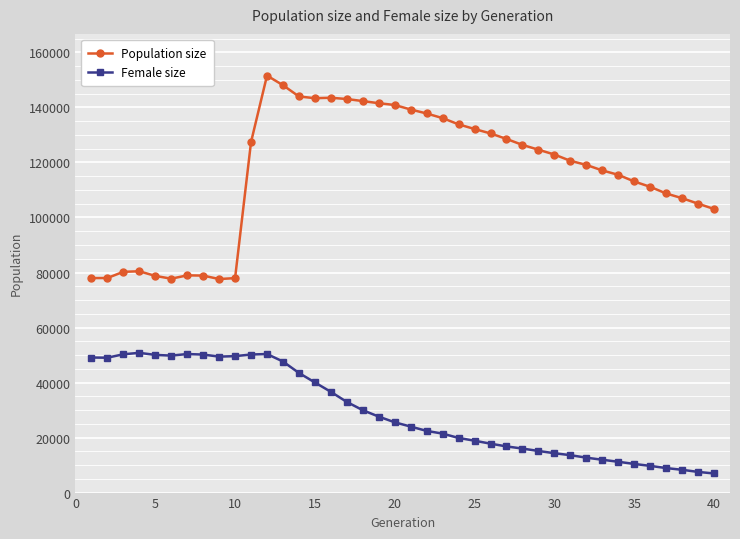

Which series has the largest total across all categories?

Population size